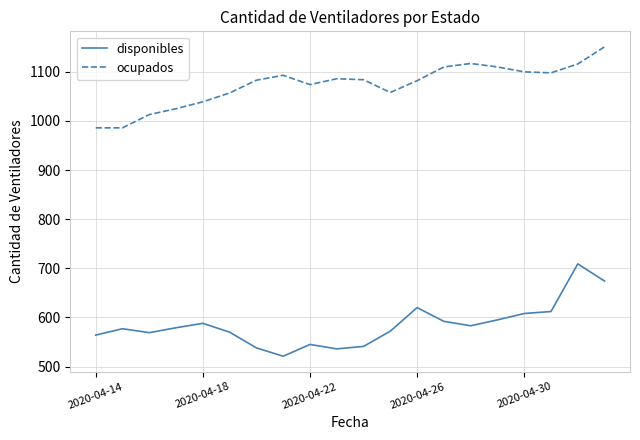

List the series in order of their peak value, lowest first.

disponibles, ocupados